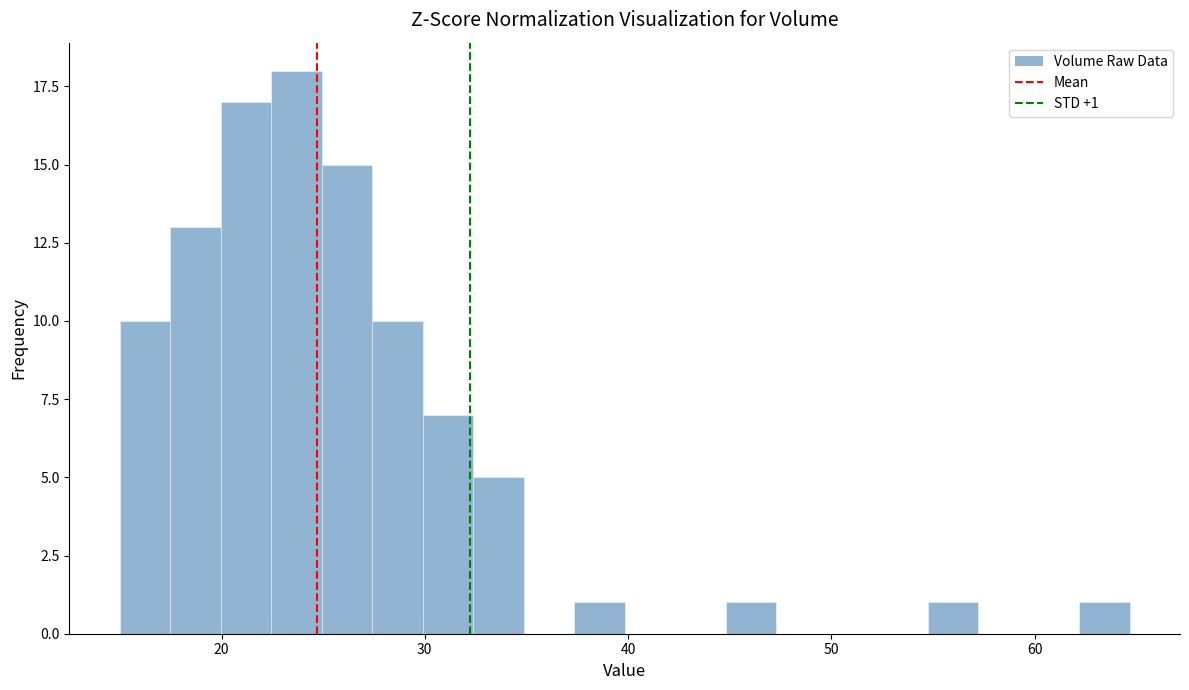

Around what value on the x-axis is the tallest bar? Give the approximate position of its centre, as read against the axis.

24